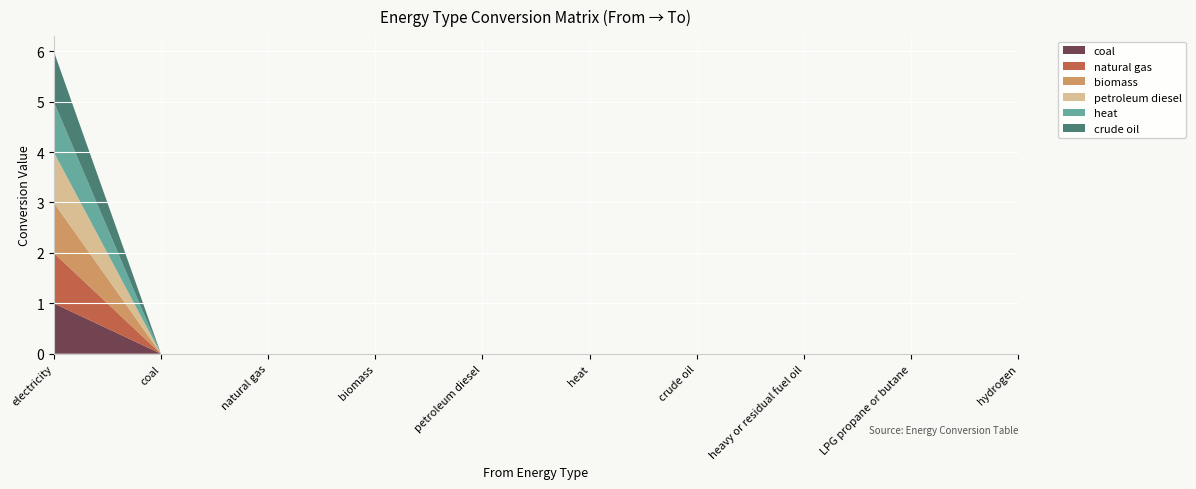

Reading left to right, what are all the values shown in this chart?

coal: 1	0	0	0	0	0	0	0	0	0
natural gas: 1	0	0	0	0	0	0	0	0	0
biomass: 1	0	0	0	0	0	0	0	0	0
petroleum diesel: 1	0	0	0	0	0	0	0	0	0
heat: 1	0	0	0	0	0	0	0	0	0
crude oil: 1	0	0	0	0	0	0	0	0	0